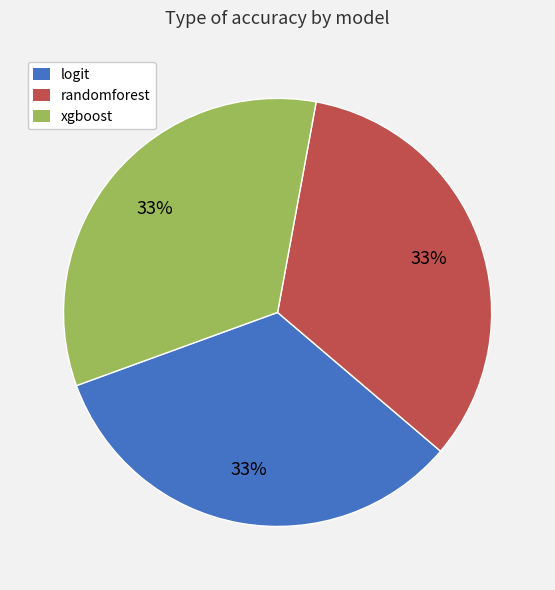

What percentage is the xgboost slice, to the nearest percent?

33%